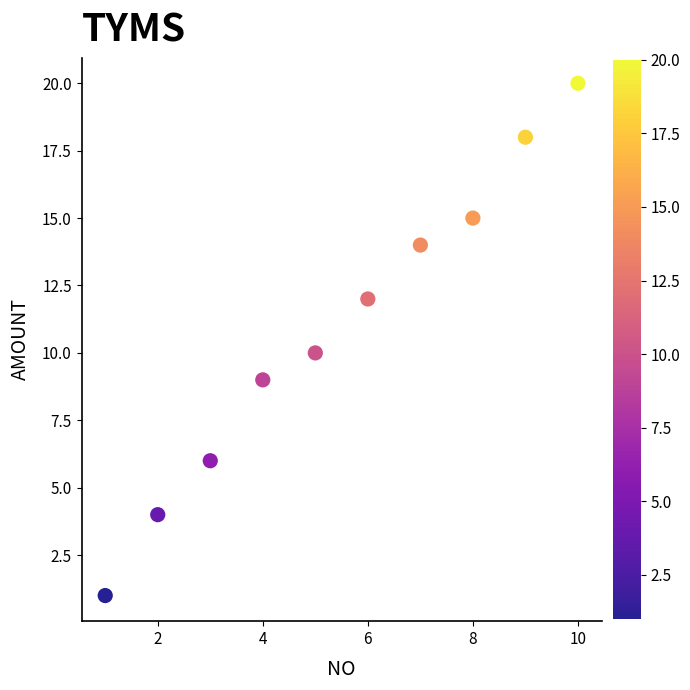

What is the average Y value?

11